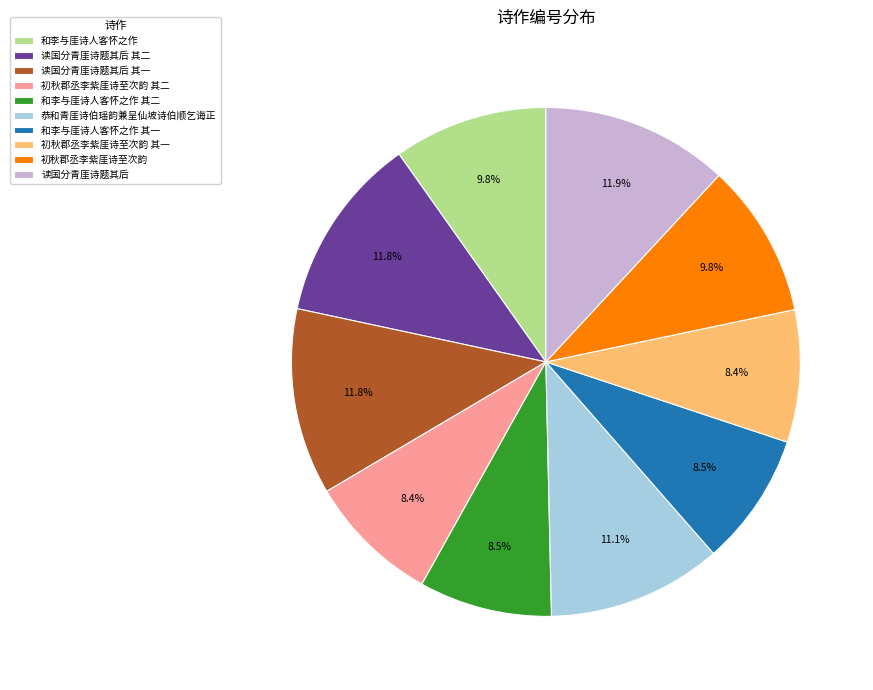

True or false: 和李与厓诗人客怀之作 accounts for 10% of the total.

True